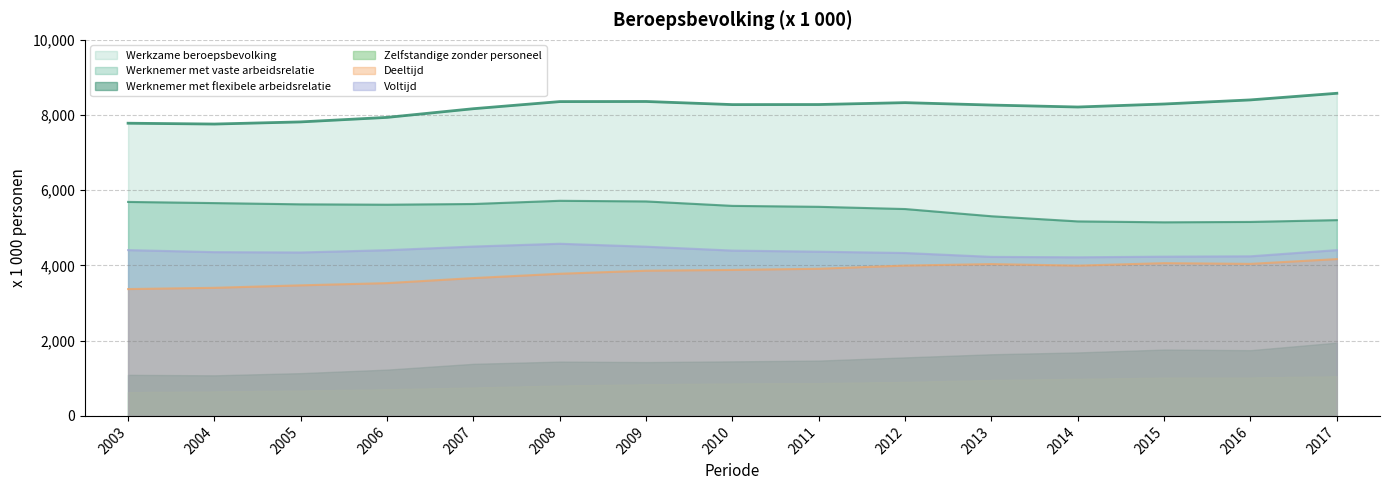

Rank the series at 2011 from highest to lowest value.

Werkzame beroepsbevolking, Werknemer met vaste arbeidsrelatie, Voltijd, Deeltijd, Werknemer met flexibele arbeidsrelatie, Zelfstandige zonder personeel